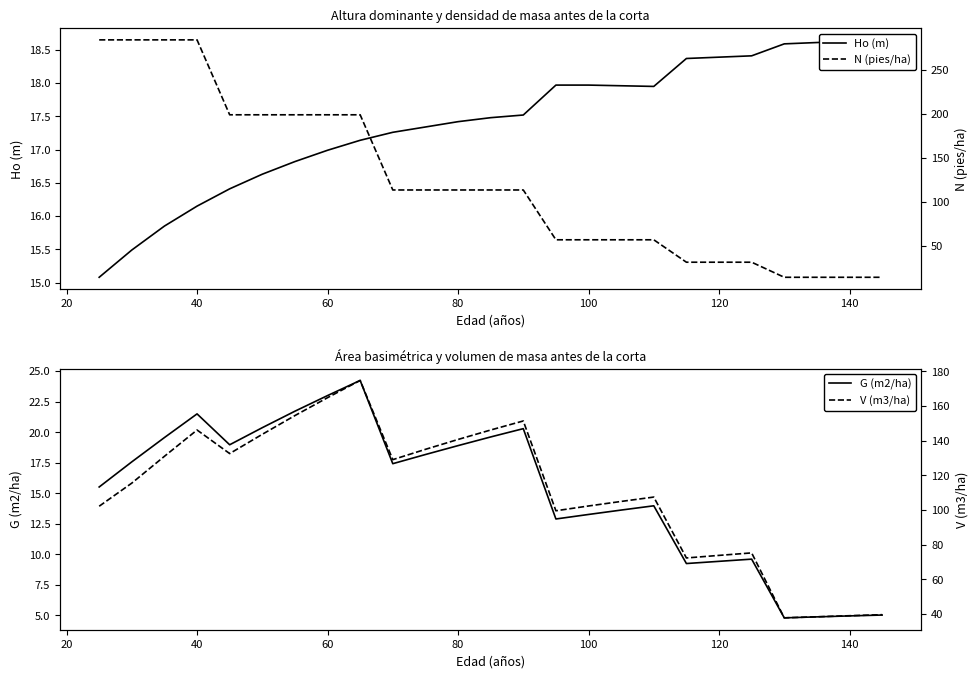

The G (m2/ha) series shows 21.5 at 40. True or false?

True